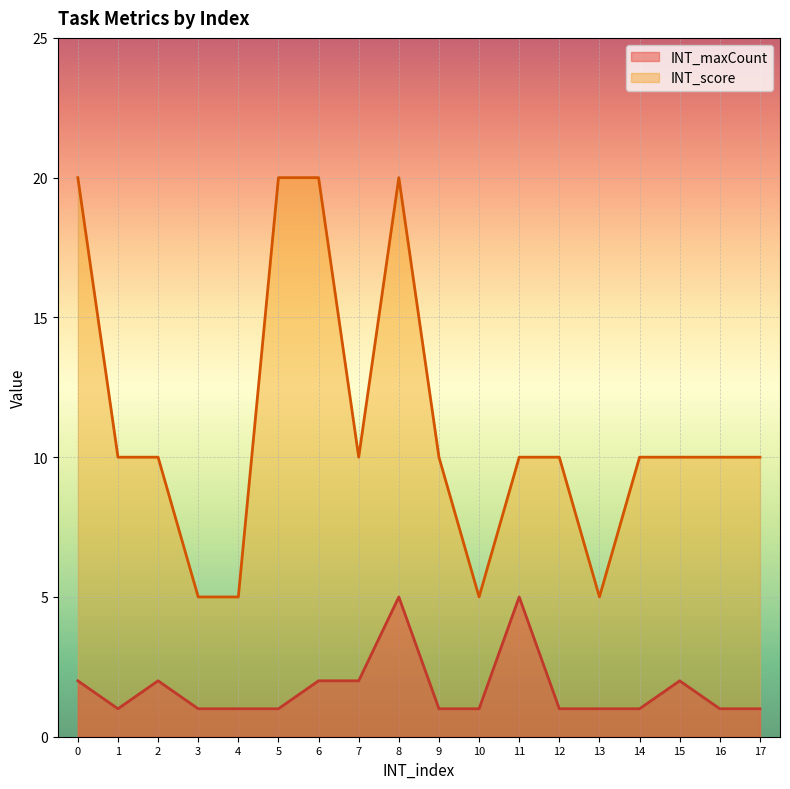

True or false: INT_score and INT_maxCount intersect in this chart.

False